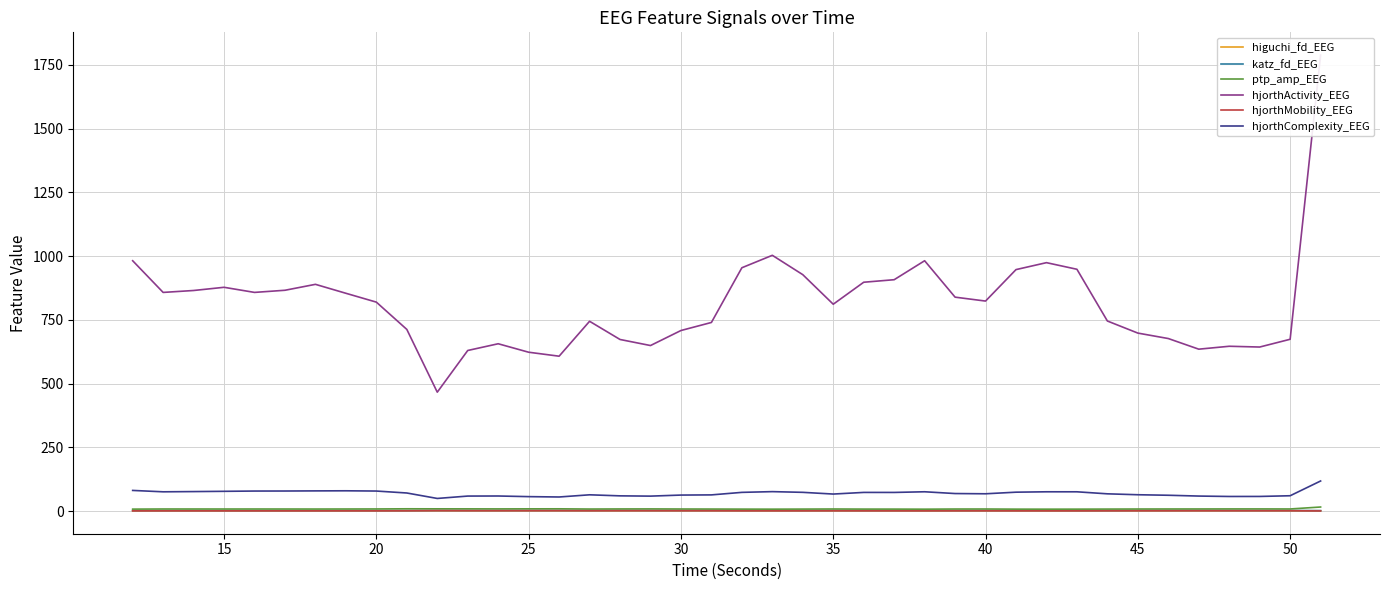

What is the minimum value for katz_fd_EEG?

1.8